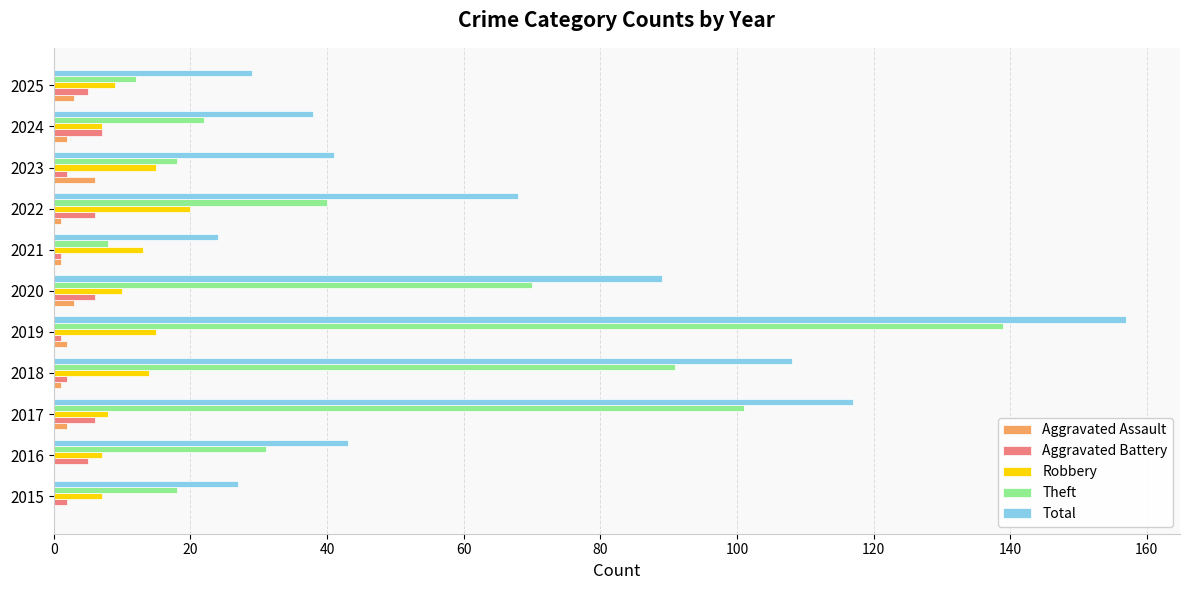

What is the maximum value shown in the chart?

157